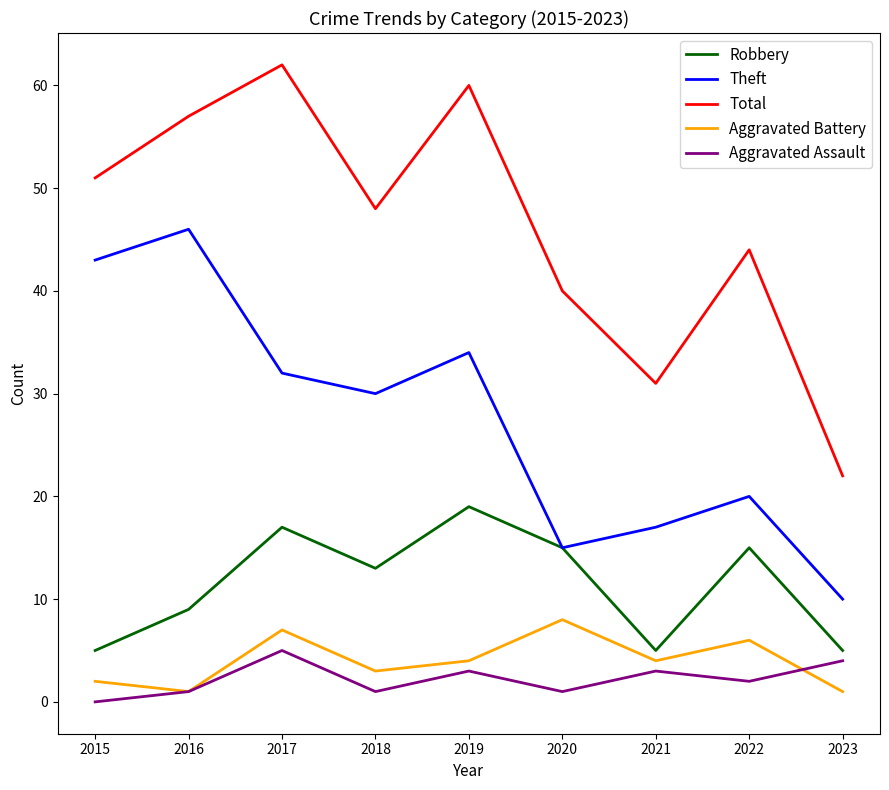

True or false: Total and Robbery intersect in this chart.

False